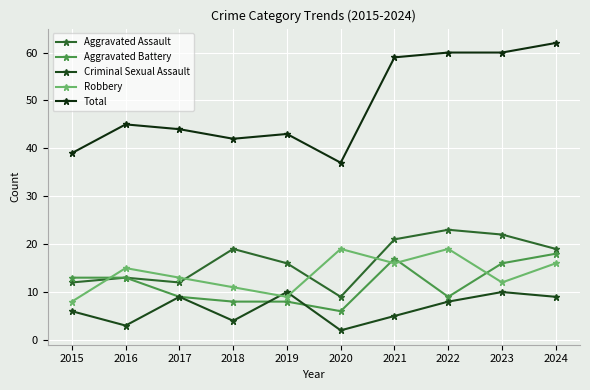

Is it true that Aggravated Assault equals 16 at 2019?

True